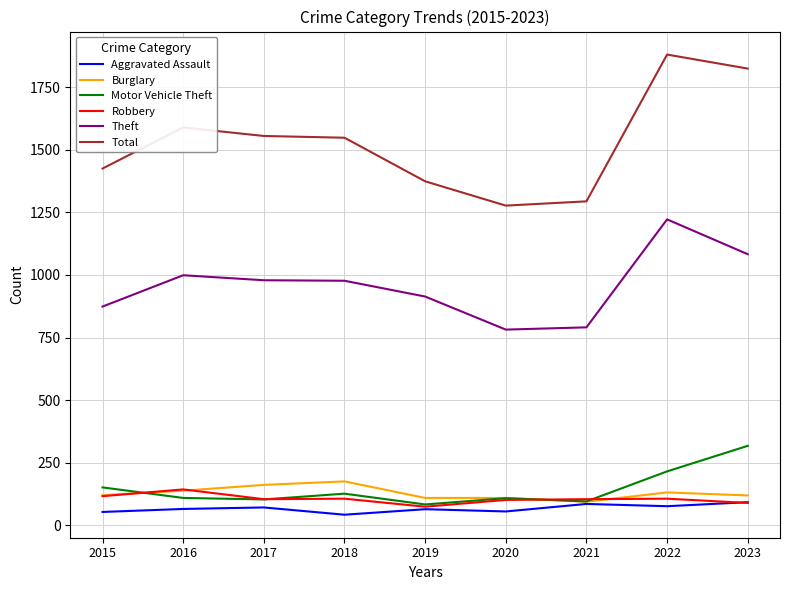

Which series has the largest range (max minus min)?

Total